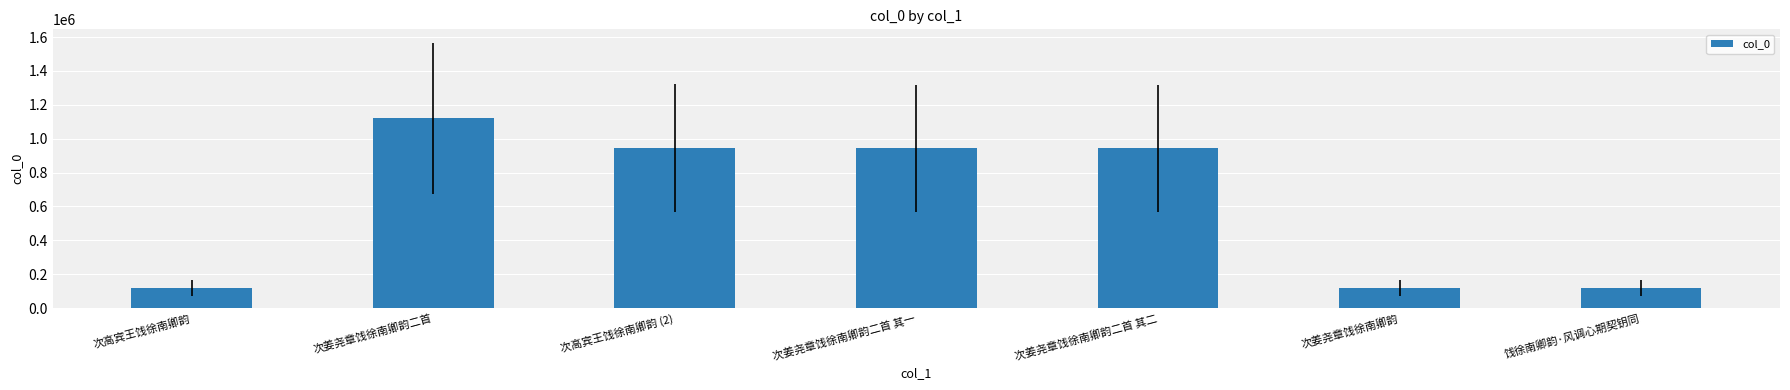

What is the label of the 5th bar from the right?

次高宾王饯徐南卿韵 (2)